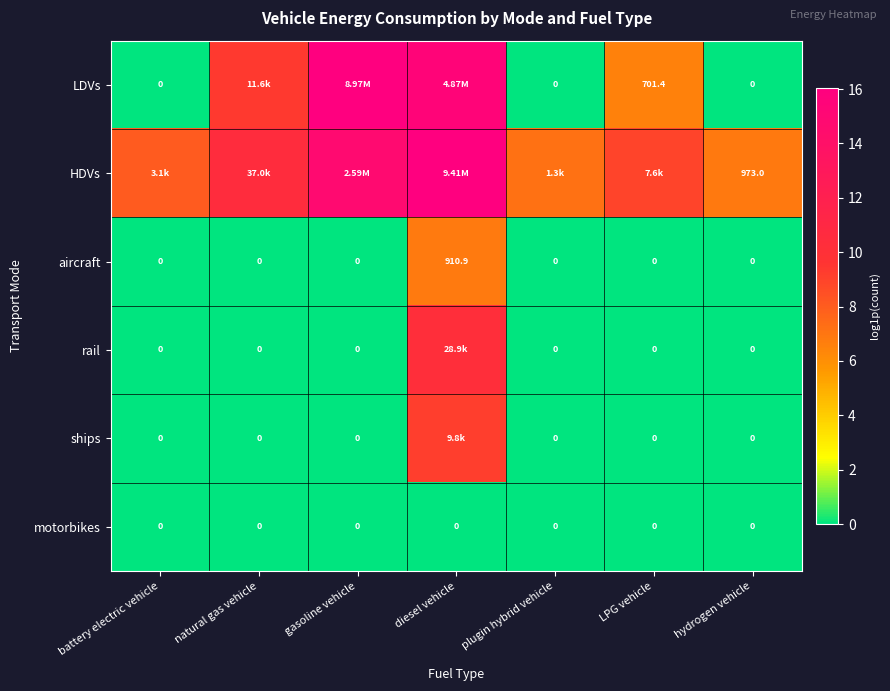

At which label does aircraft reach its peak?

diesel vehicle